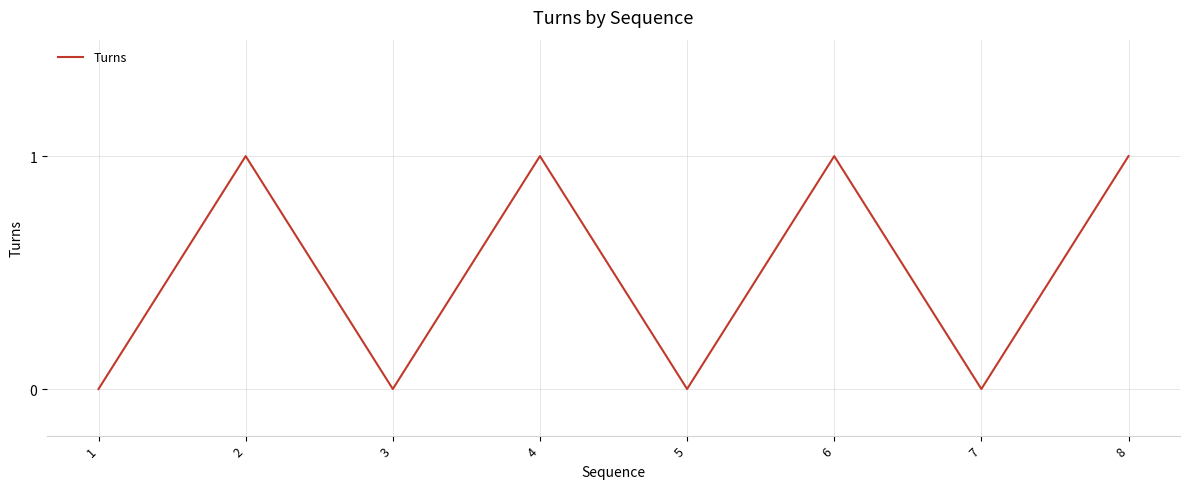

Which has a higher value, 3 or 4?

4